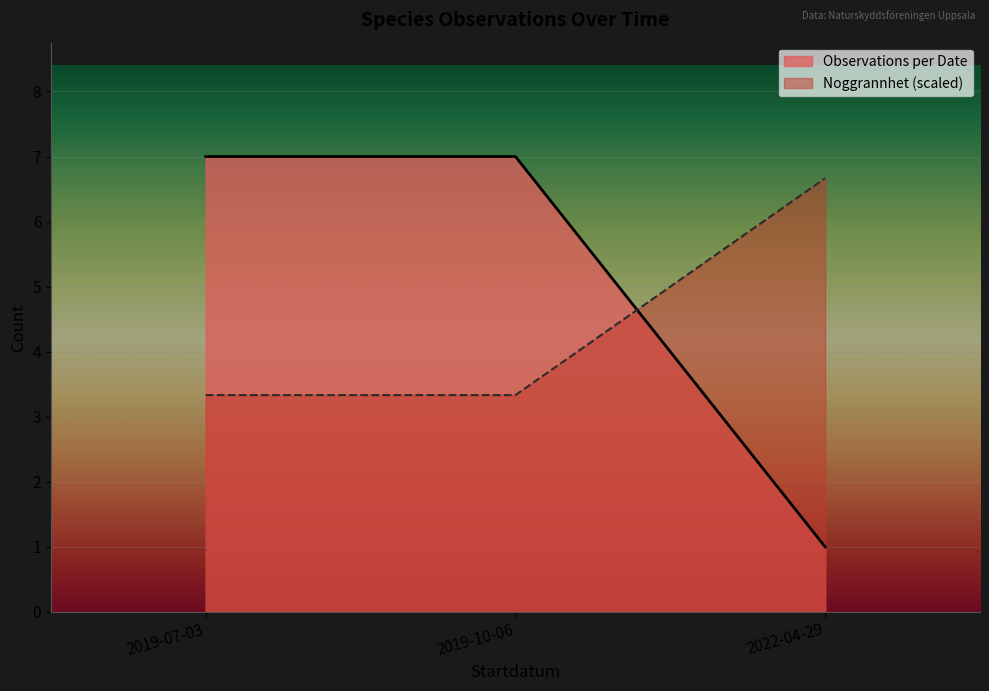

What is the difference between the maximum and minimum values in the Noggrannhet (scaled) series?

3.3